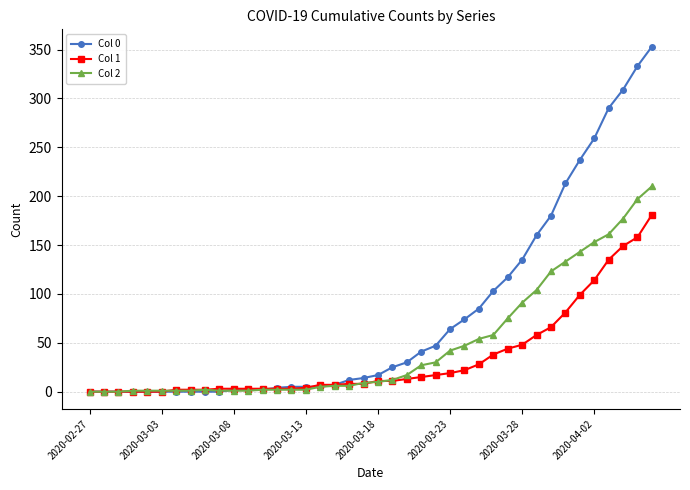

List the series in order of their peak value, lowest first.

Col 1, Col 2, Col 0